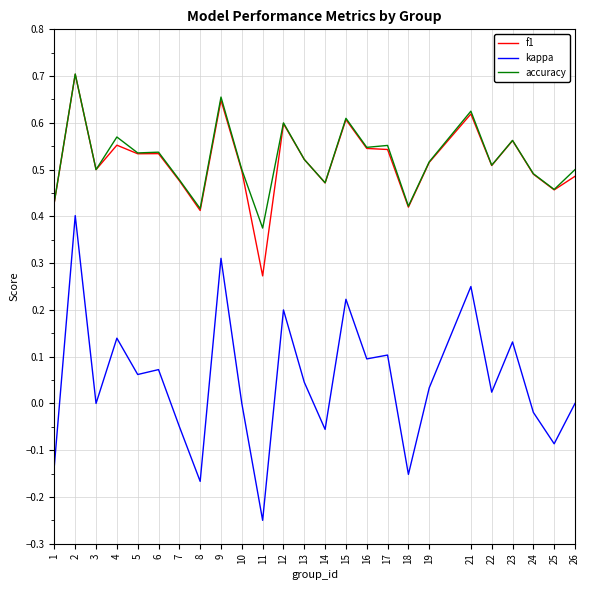

How many accuracy values are between 0 and 1?

25